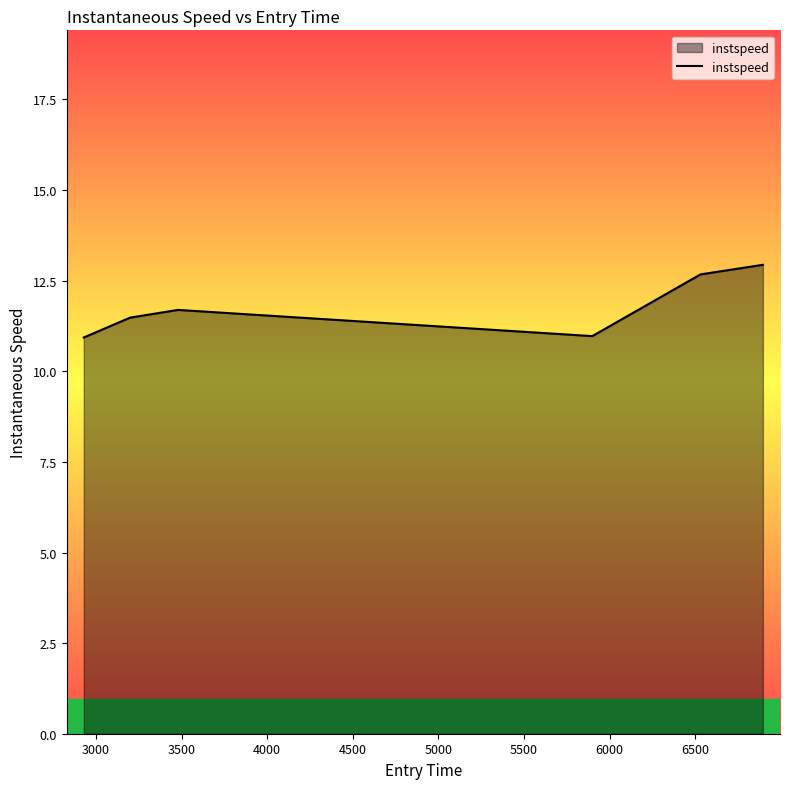

What is the average value?

11.8